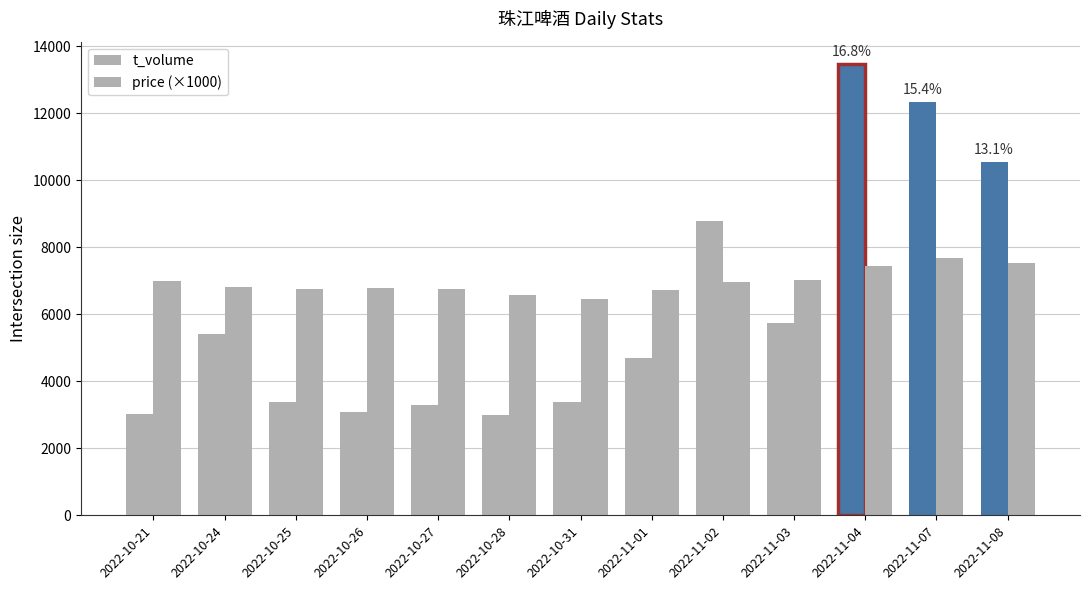

The value of t_volume at 2022-10-25 is 3392. True or false?

True